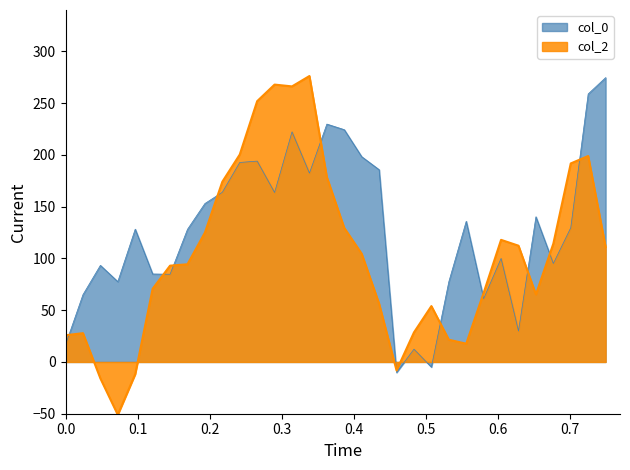

What is the lowest value of the col_2 series?

-51.0